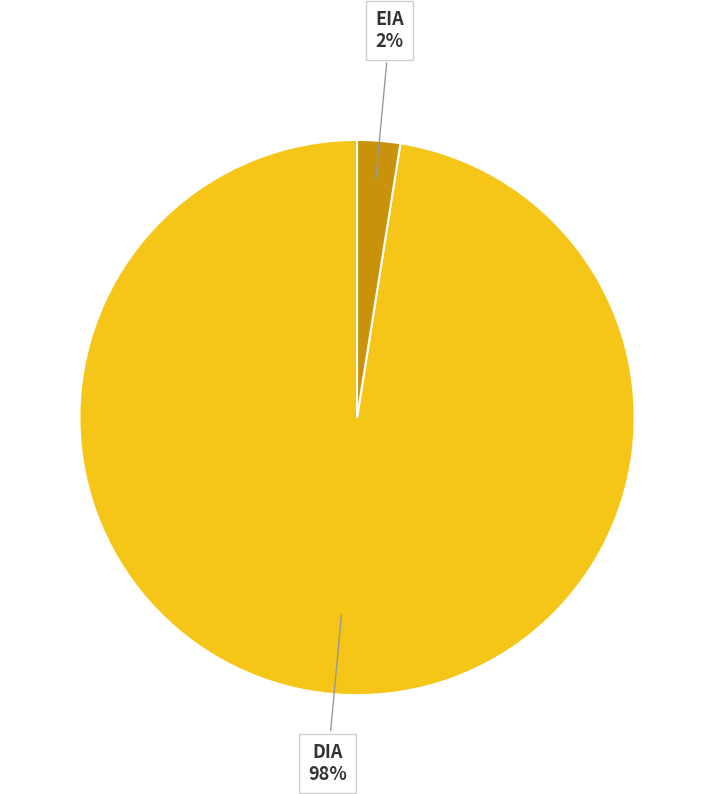

To the nearest percent, what is the average slice percentage?

50%